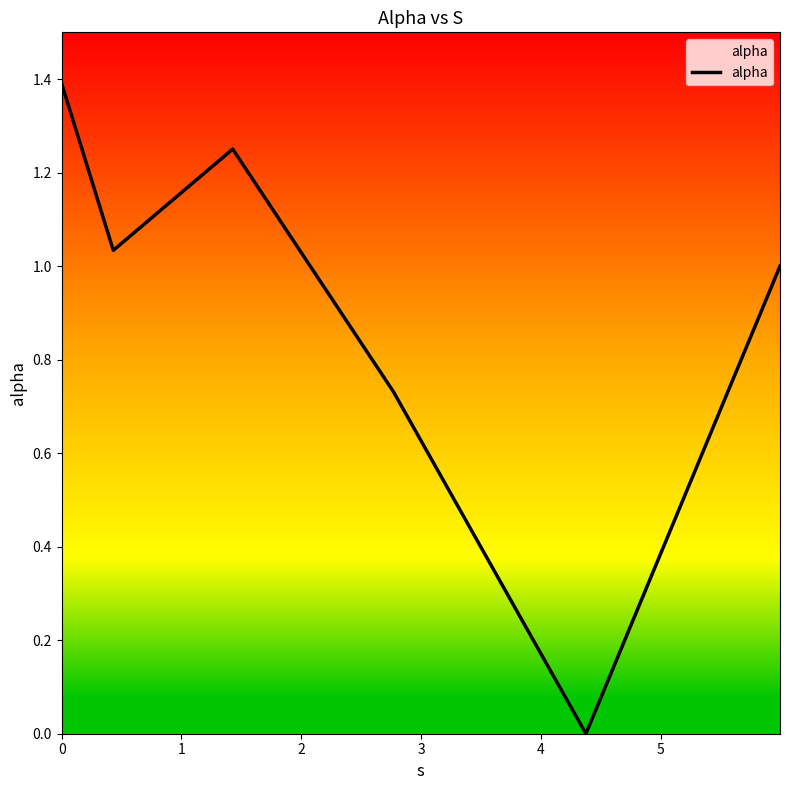

The value at 3 is 0.7. True or false?

True